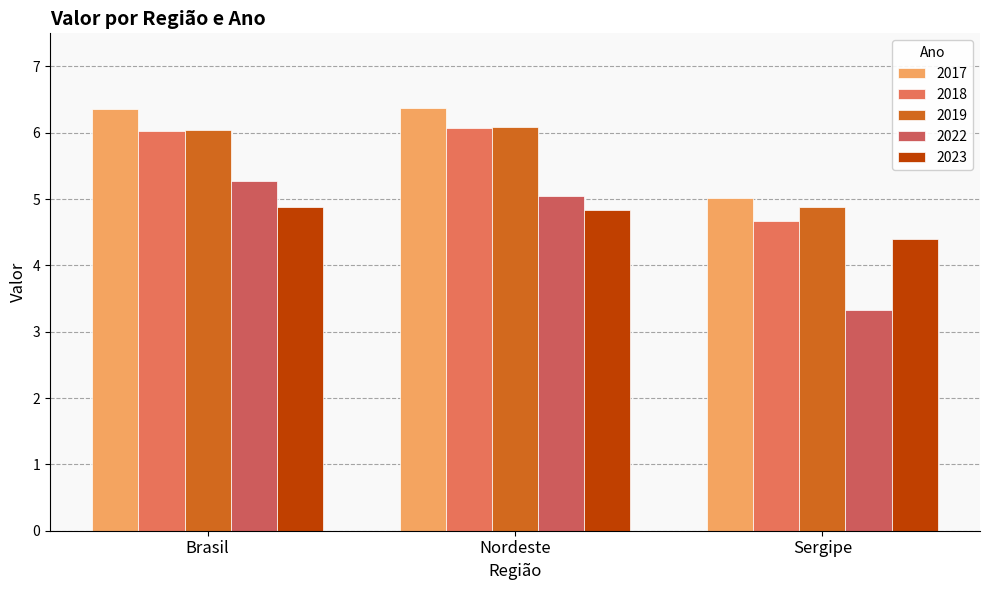

Which has a higher value, Brasil or Nordeste?

Nordeste